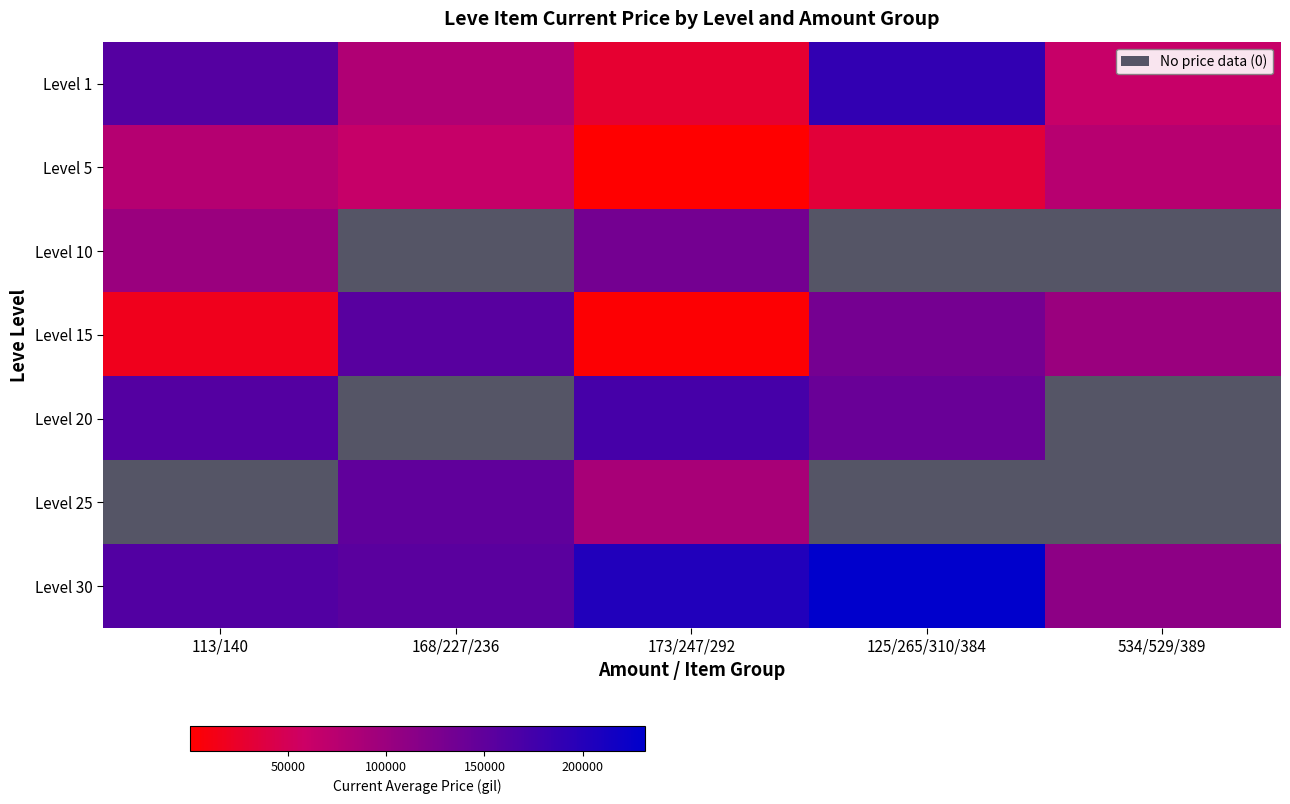

What is the spread (max minus min) of values at 173/247/292?

6.0